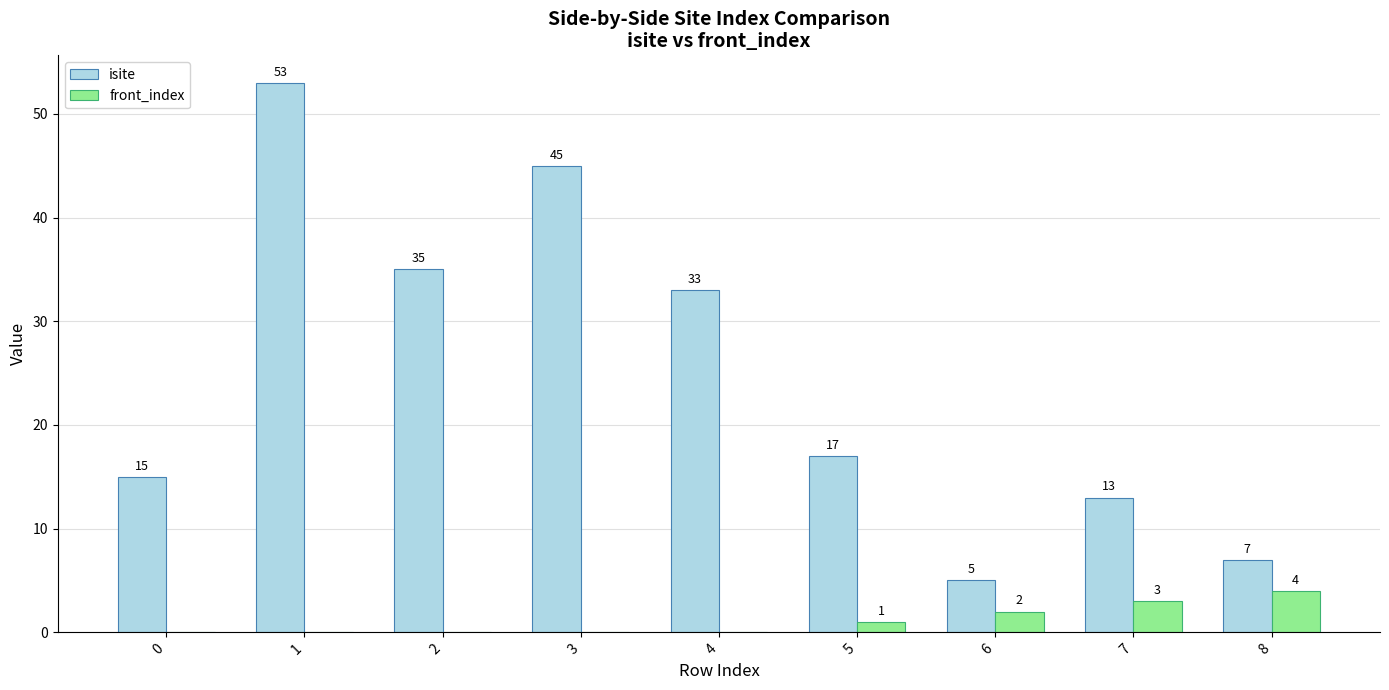

At which label is isite closest to 29?

4